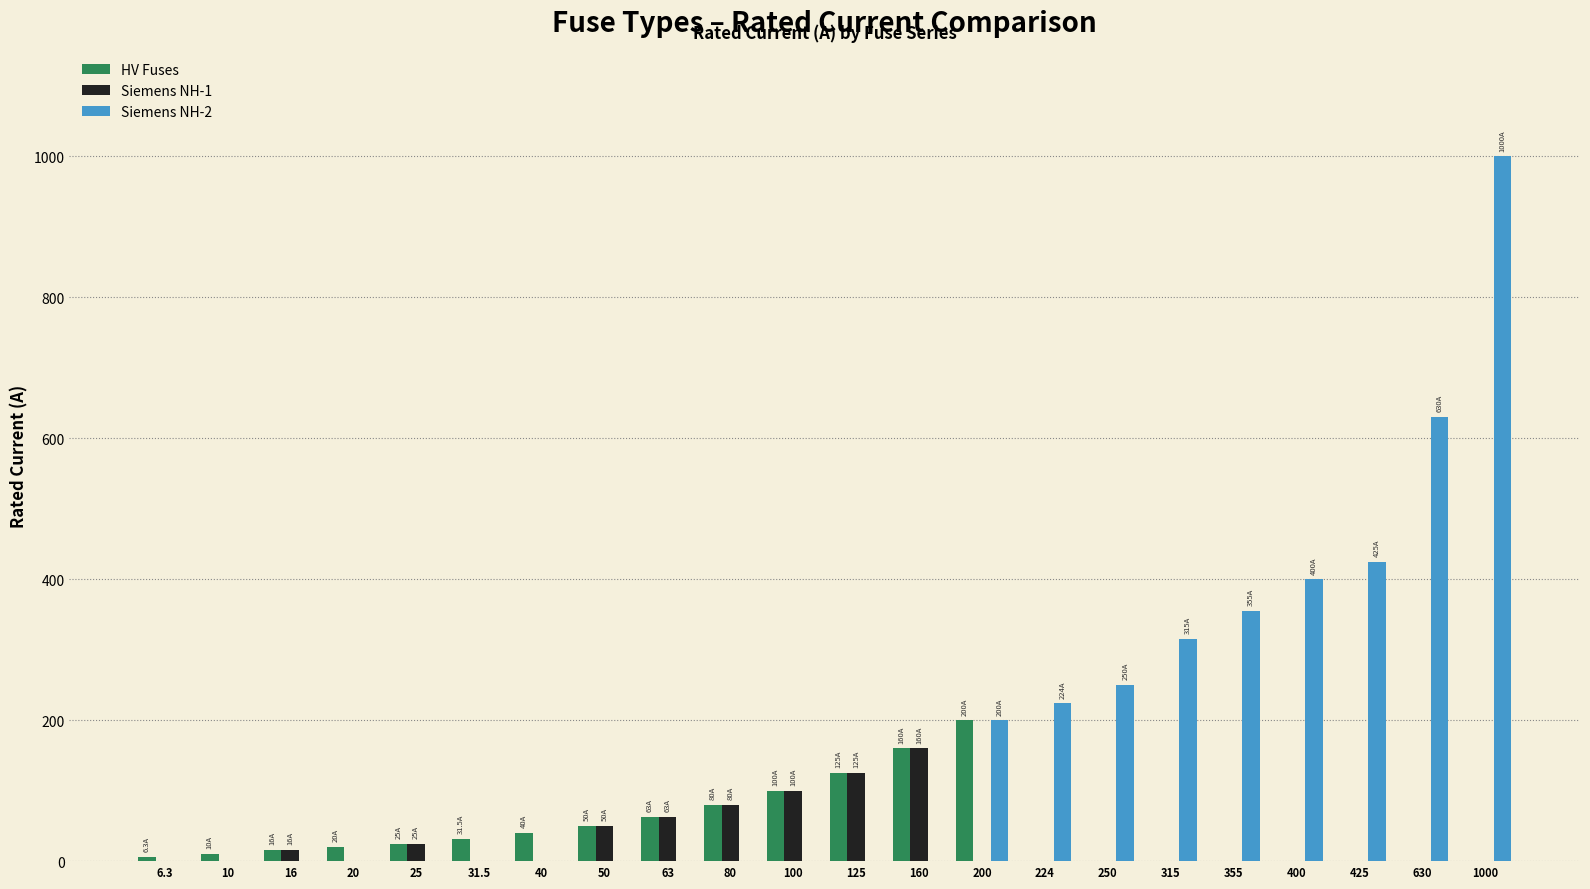

Is the value of Siemens NH-2 at 425 greater than the value of Siemens NH-1 at 125?

Yes